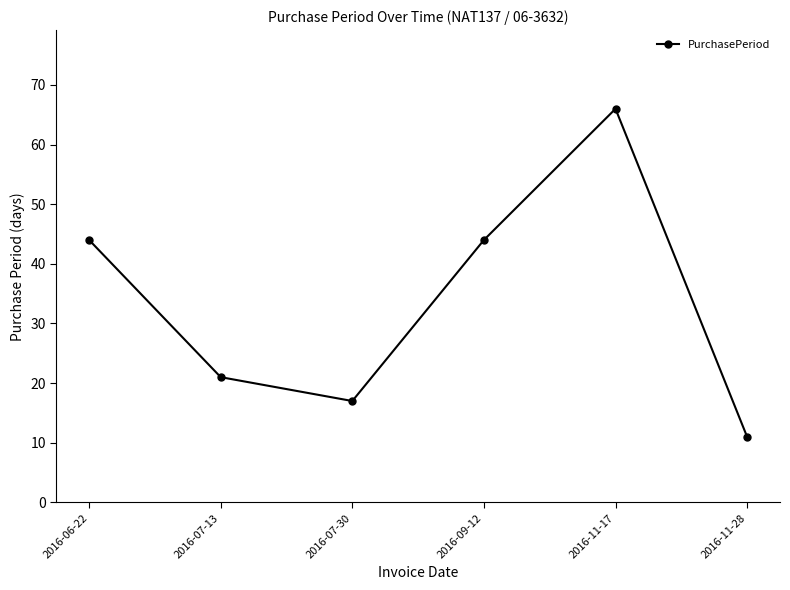

Reading right to left, extract all data points from this chart.

2016-11-28=11	2016-11-17=66	2016-09-12=44	2016-07-30=17	2016-07-13=21	2016-06-22=44